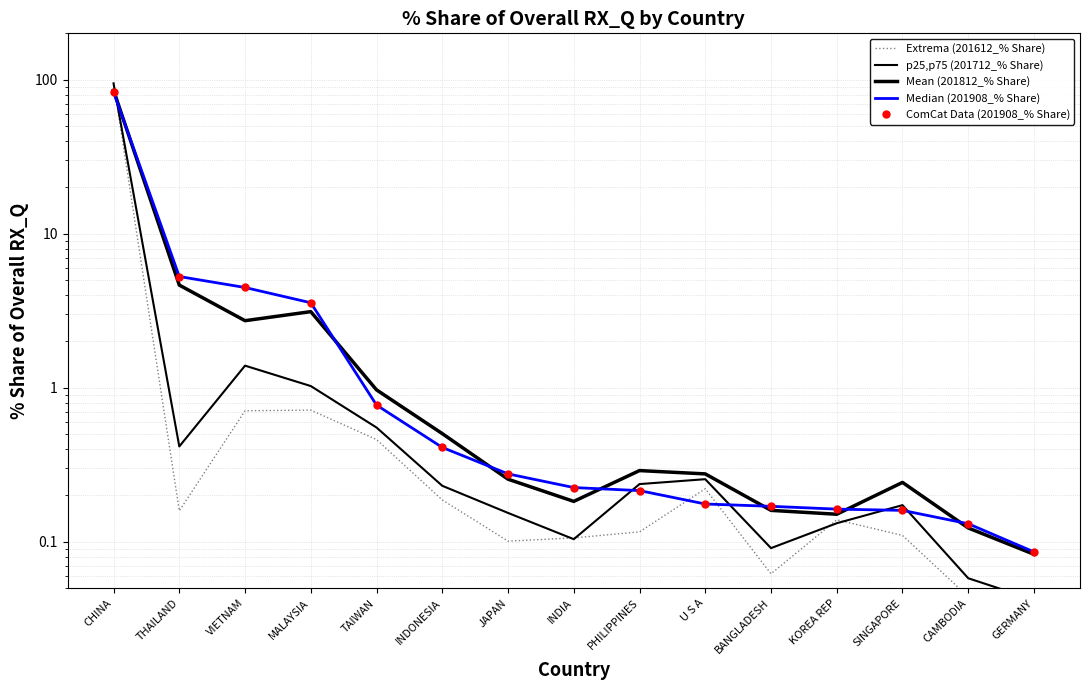

Reading left to right, list all the values displayed in this chart.

Extrema (201612_% Share): CHINA=96.3	THAILAND=0.2	VIETNAM=0.7	MALAYSIA=0.7	TAIWAN=0.5	INDONESIA=0.2	JAPAN=0.1	INDIA=0.1	PHILIPPINES=0.1	U S A=0.2	BANGLADESH=0.1	KOREA REP=0.1	SINGAPORE=0.1	CAMBODIA=0.0	GERMANY=0.0
p25,p75 (201712_% Share): CHINA=94.6	THAILAND=0.4	VIETNAM=1.4	MALAYSIA=1.0	TAIWAN=0.6	INDONESIA=0.2	JAPAN=0.2	INDIA=0.1	PHILIPPINES=0.2	U S A=0.3	BANGLADESH=0.1	KOREA REP=0.1	SINGAPORE=0.2	CAMBODIA=0.1	GERMANY=0.0
Mean (201812_% Share): CHINA=85.4	THAILAND=4.6	VIETNAM=2.7	MALAYSIA=3.1	TAIWAN=1.0	INDONESIA=0.5	JAPAN=0.3	INDIA=0.2	PHILIPPINES=0.3	U S A=0.3	BANGLADESH=0.2	KOREA REP=0.2	SINGAPORE=0.2	CAMBODIA=0.1	GERMANY=0.1
Median (201908_% Share): CHINA=83.1	THAILAND=5.3	VIETNAM=4.5	MALAYSIA=3.6	TAIWAN=0.8	INDONESIA=0.4	JAPAN=0.3	INDIA=0.2	PHILIPPINES=0.2	U S A=0.2	BANGLADESH=0.2	KOREA REP=0.2	SINGAPORE=0.2	CAMBODIA=0.1	GERMANY=0.1
ComCat Data (201908_% Share): CHINA=83.1	THAILAND=5.3	VIETNAM=4.5	MALAYSIA=3.6	TAIWAN=0.8	INDONESIA=0.4	JAPAN=0.3	INDIA=0.2	PHILIPPINES=0.2	U S A=0.2	BANGLADESH=0.2	KOREA REP=0.2	SINGAPORE=0.2	CAMBODIA=0.1	GERMANY=0.1